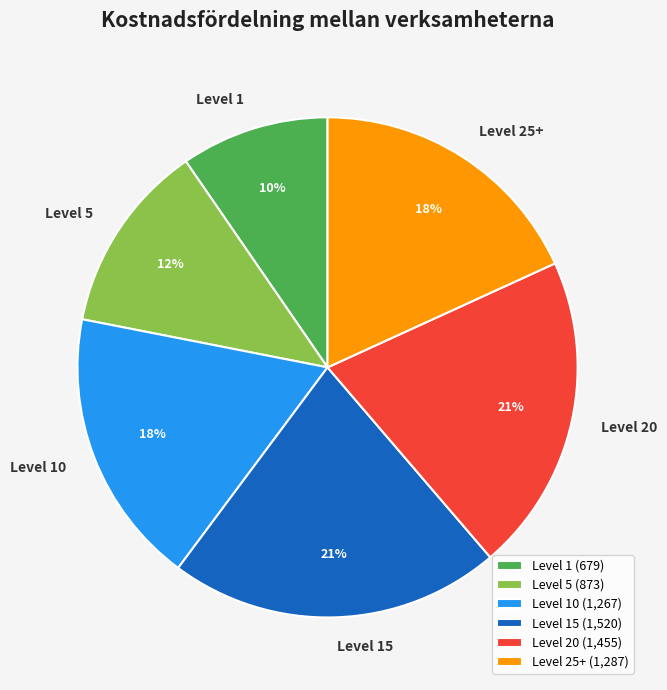

Is there a majority slice in this chart?

No